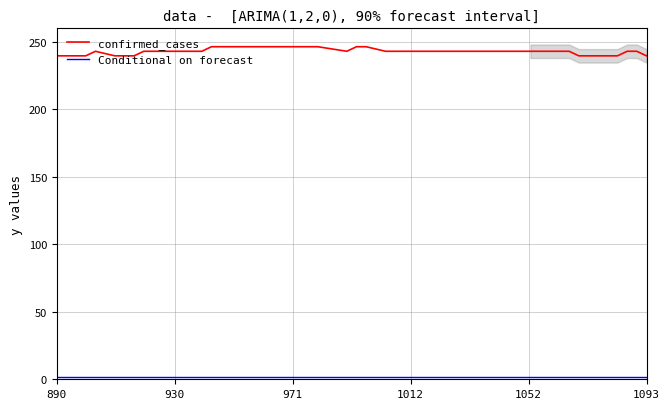

What are all the series names shown in the legend?

confirmed_cases, Conditional on forecast